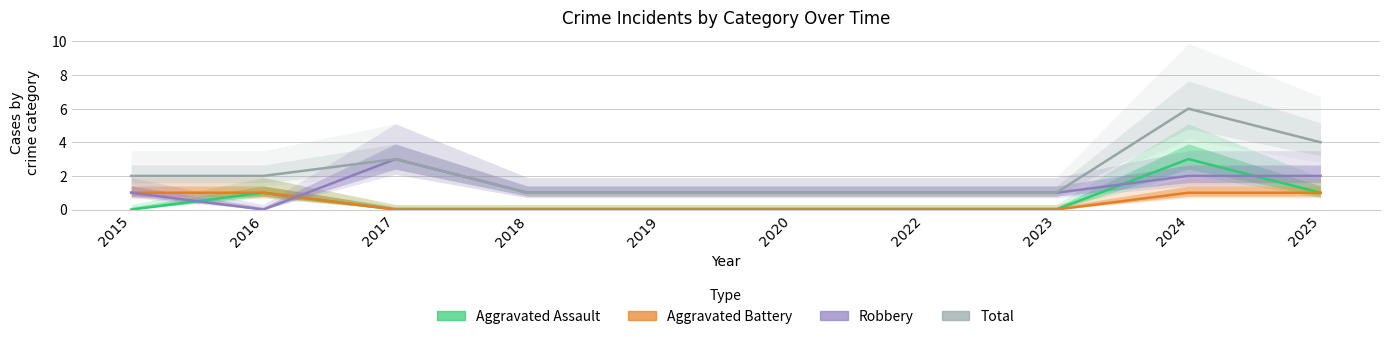

True or false: Total and Robbery cross at least once.

False